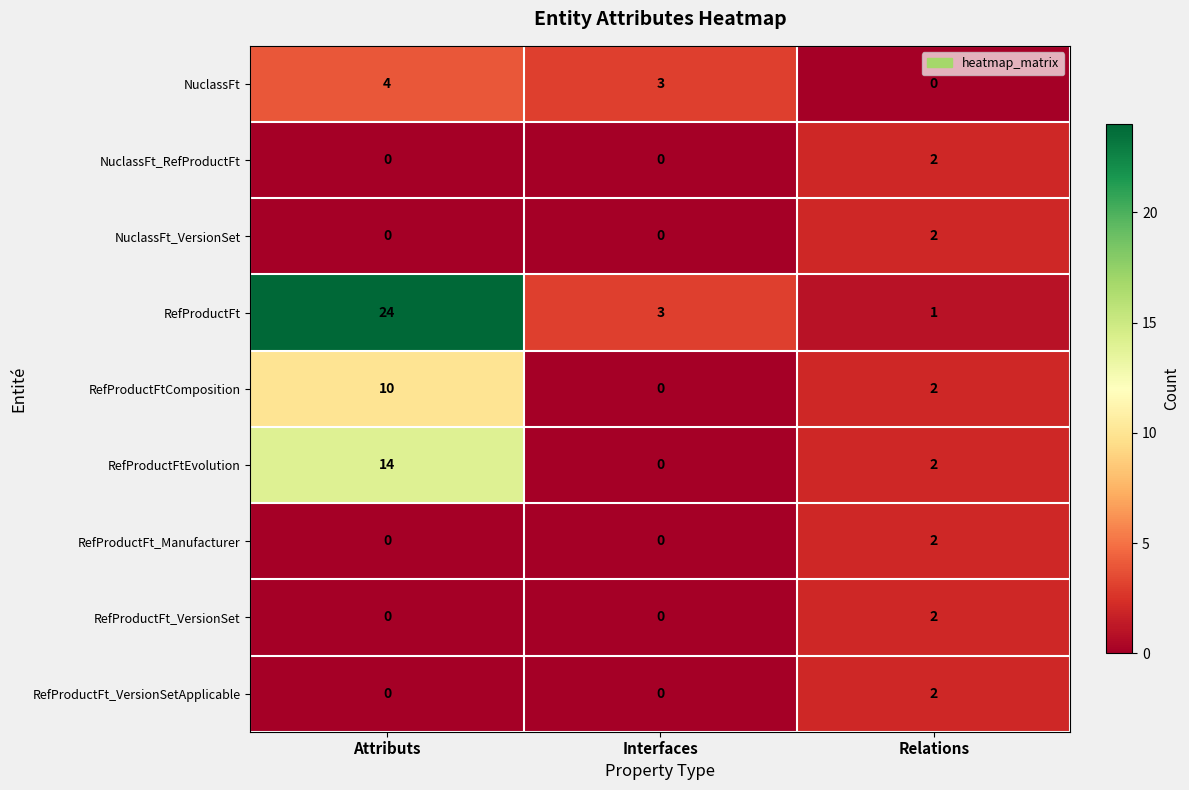

Is the value of NuclassFt_RefProductFt at Relations greater than the value of NuclassFt at Relations?

Yes